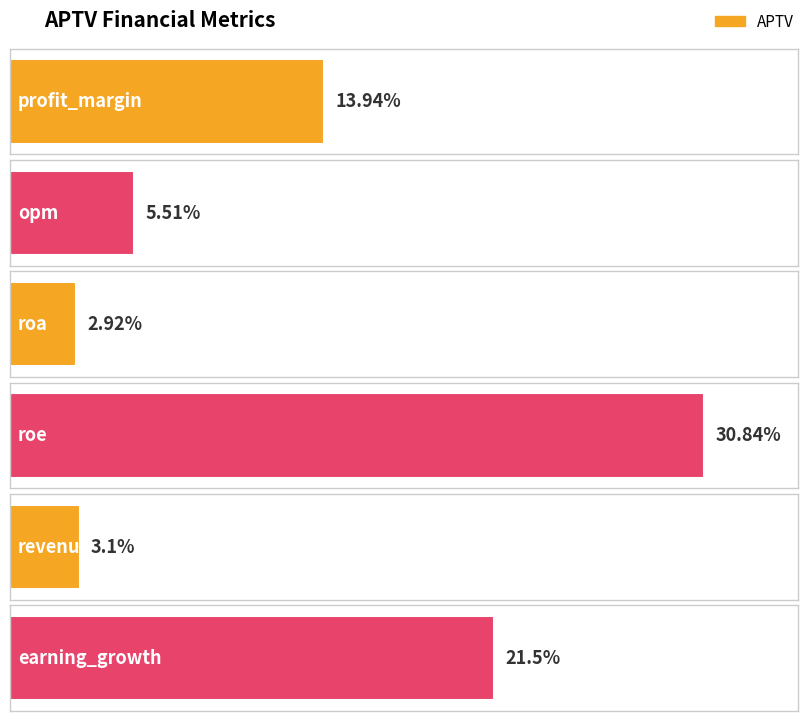

Which has a higher value, roa or roe?

roe